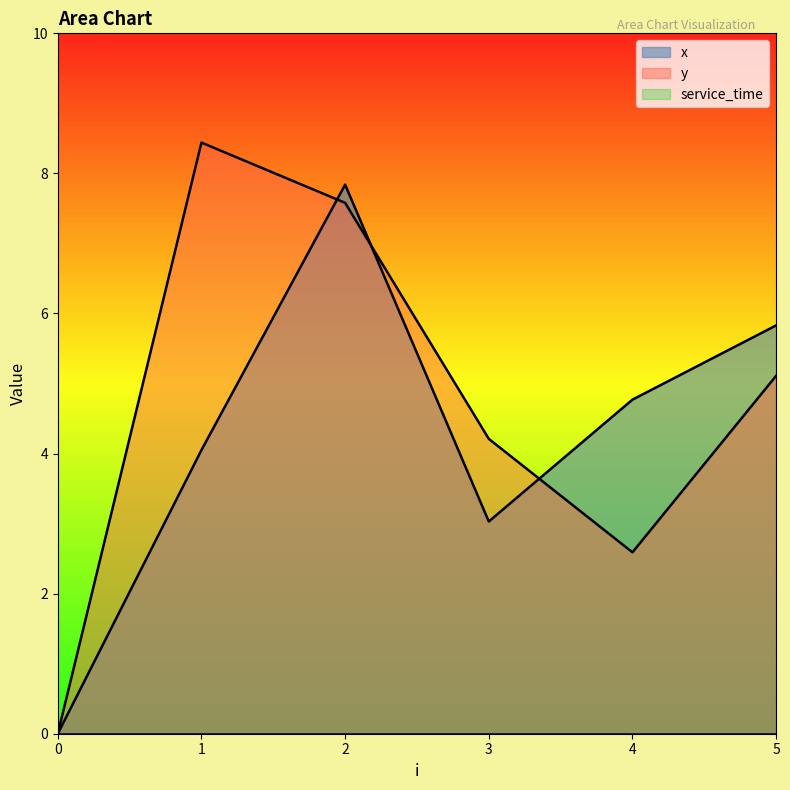

What is the sum of the x values at 0 and 3?

3.0